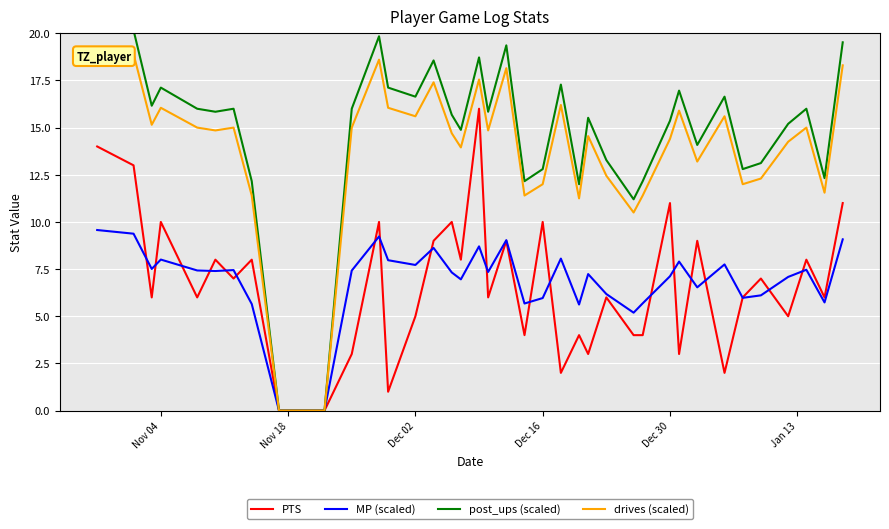

List the series in order of their peak value, lowest first.

MP (scaled), PTS, drives (scaled), post_ups (scaled)